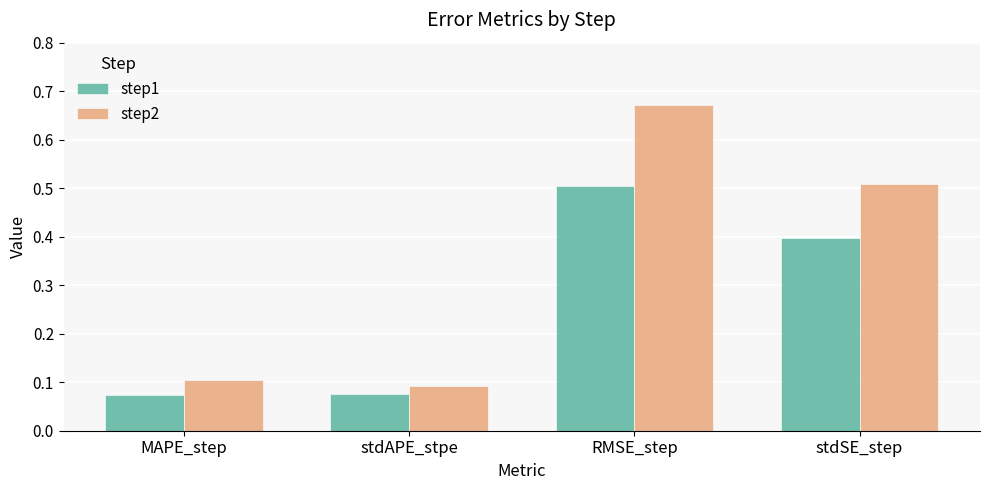

At how many categories does at least one series exceed 0?

4